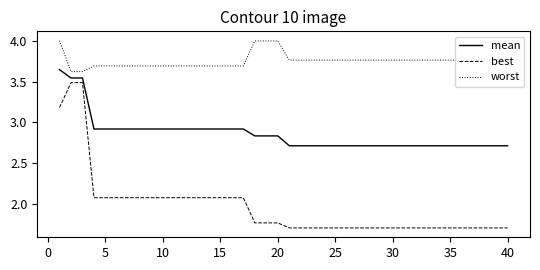

Rank the series by their average value, from lowest to highest.

best, mean, worst